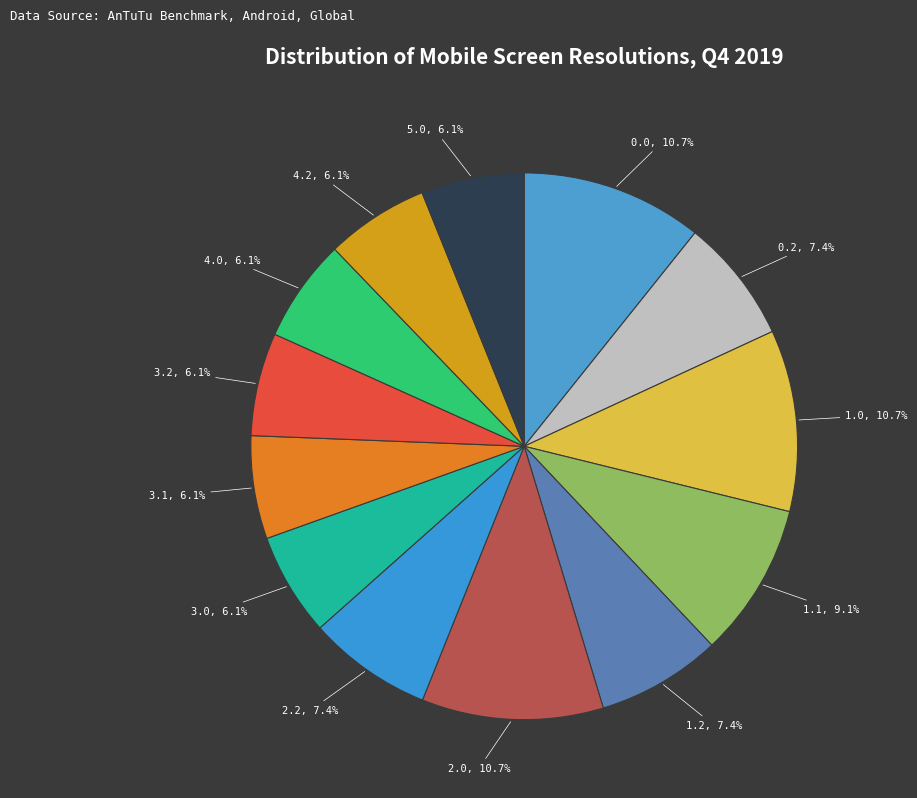

To the nearest percent, what is the difference between the 2.2 and 3.2 slice percentages?

1%